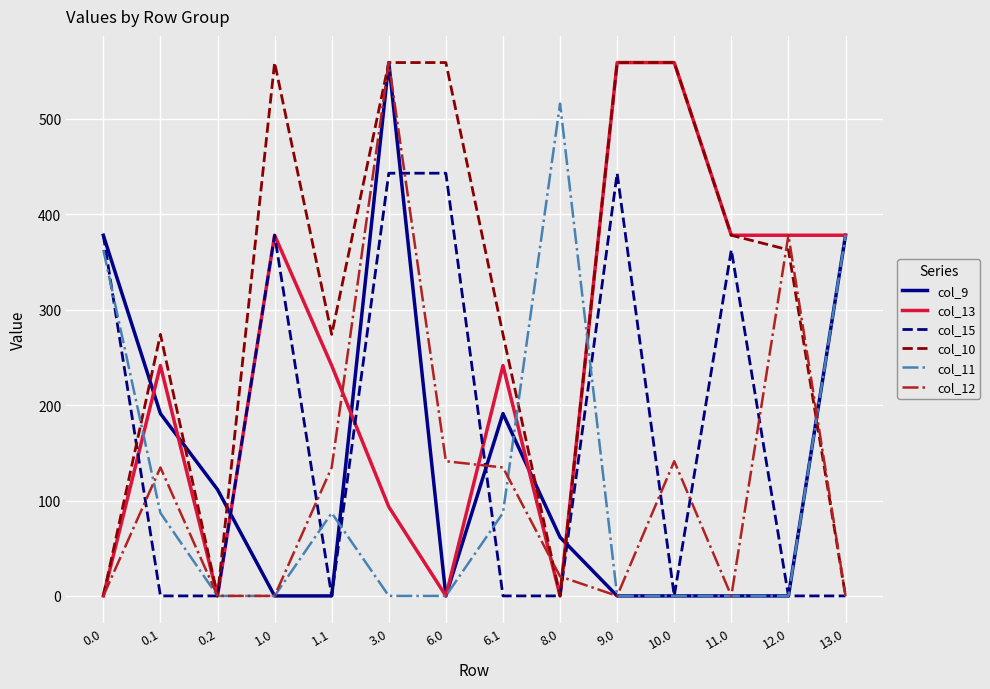

At which category is the sum across all series the highest?

3.0